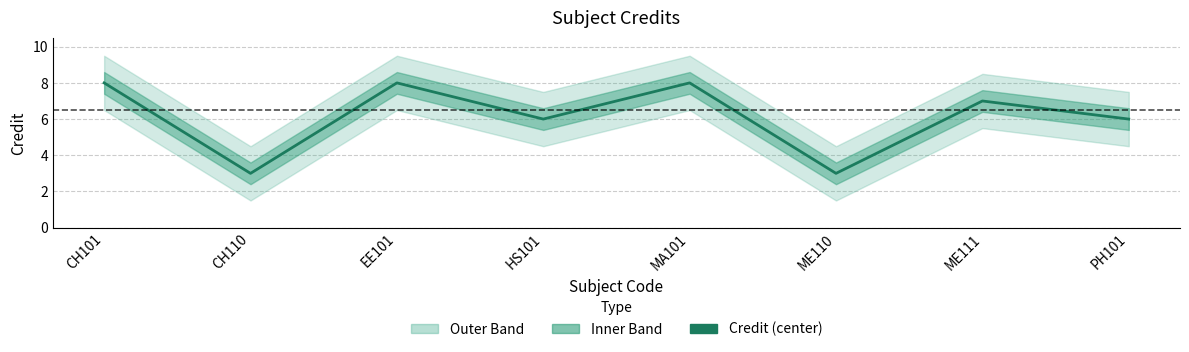

What is the average value?

6